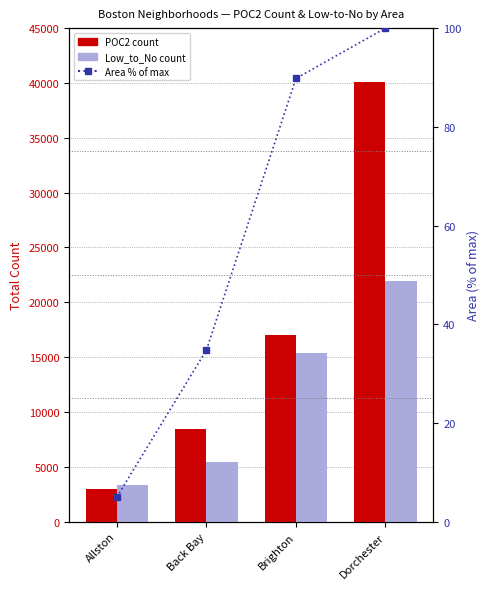

Reading right to left, transcribe all the data shown in this chart.

POC2 count: Dorchester=40070.0	Brighton=17009.0	Back Bay=8451.0	Allston=3011.0
Low_to_No count: Dorchester=21951.0	Brighton=15417.0	Back Bay=5416.0	Allston=3300.0
Area % of max: Dorchester=100.0	Brighton=89.8	Back Bay=34.8	Allston=5.0